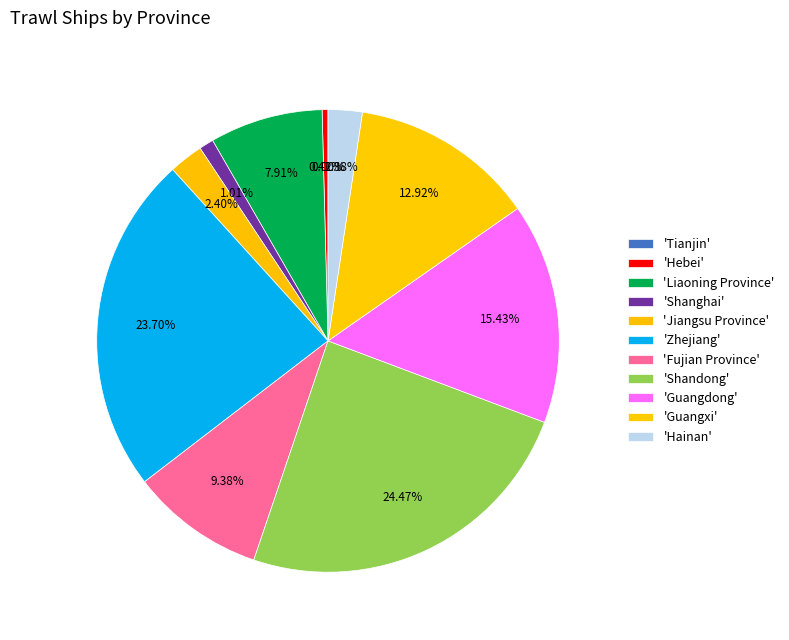

Which category has the biggest portion of the pie?

Shandong